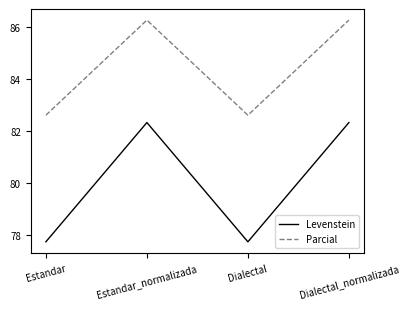

Rank the series by their maximum value, from lowest to highest.

Levenstein, Parcial